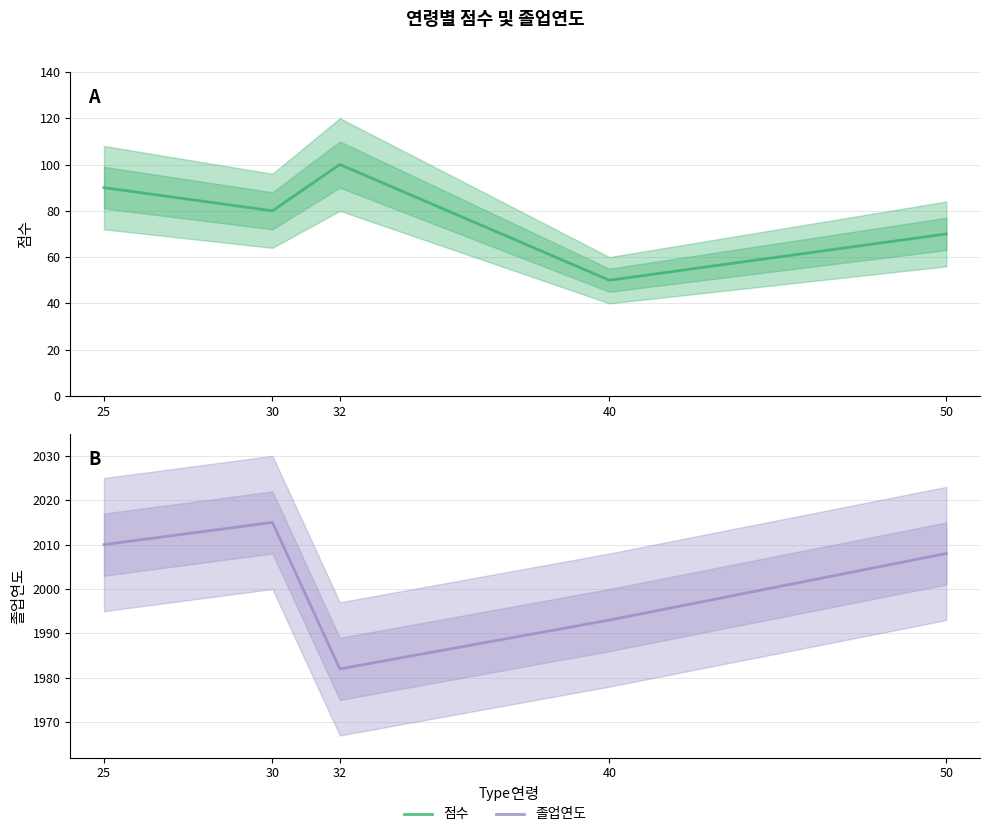

Rank the series by their average value, from lowest to highest.

점수, 졸업연도